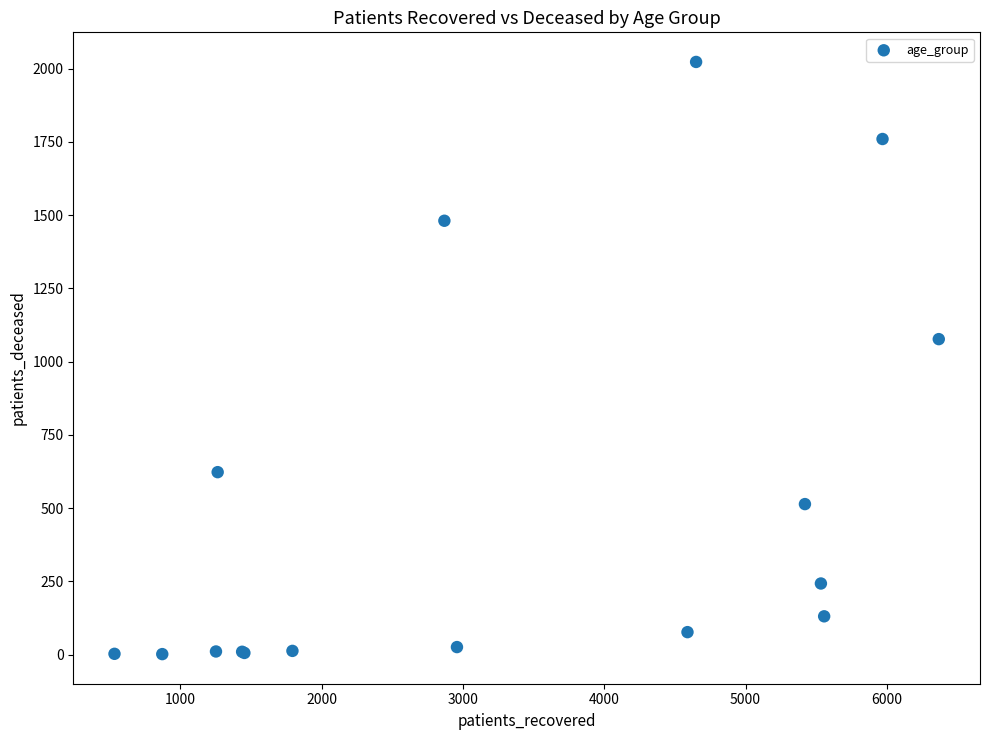

What Y value in the scatter plot is closest to 1012?

1077